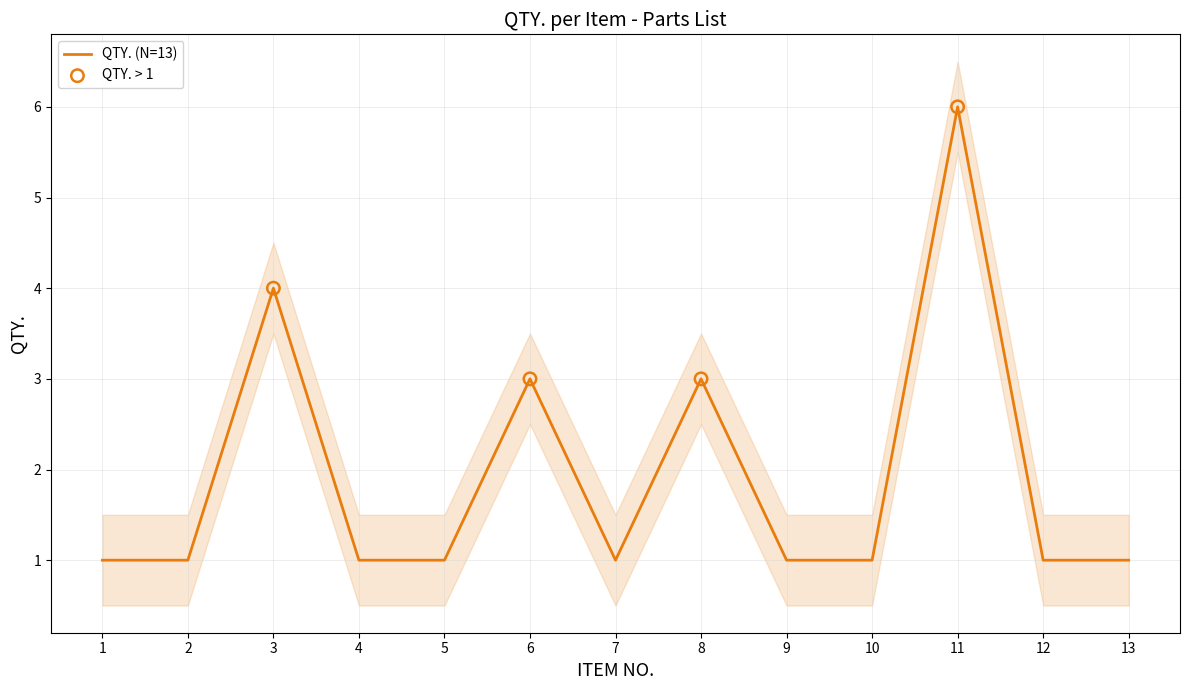

Between 4 and 8, which is larger?

8